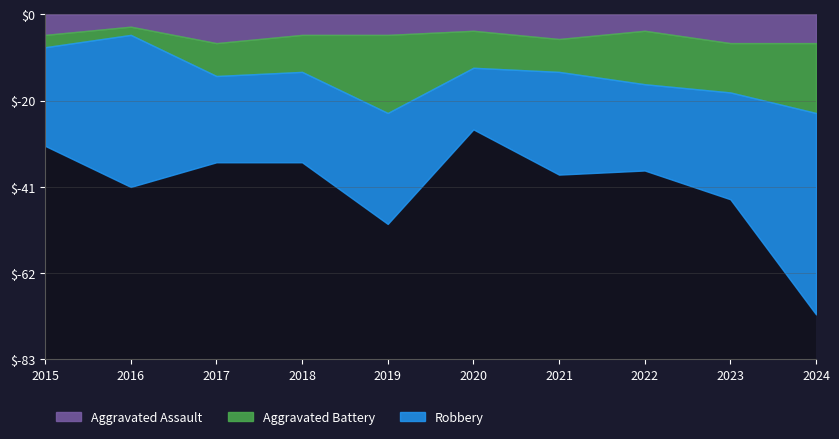

What is the average value of the Robbery series?

27